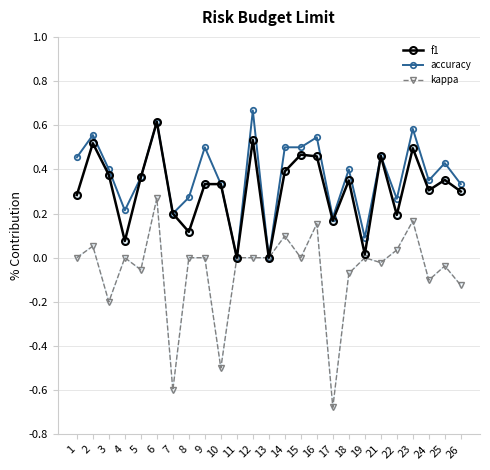

At which category is the sum across all series the highest?

6